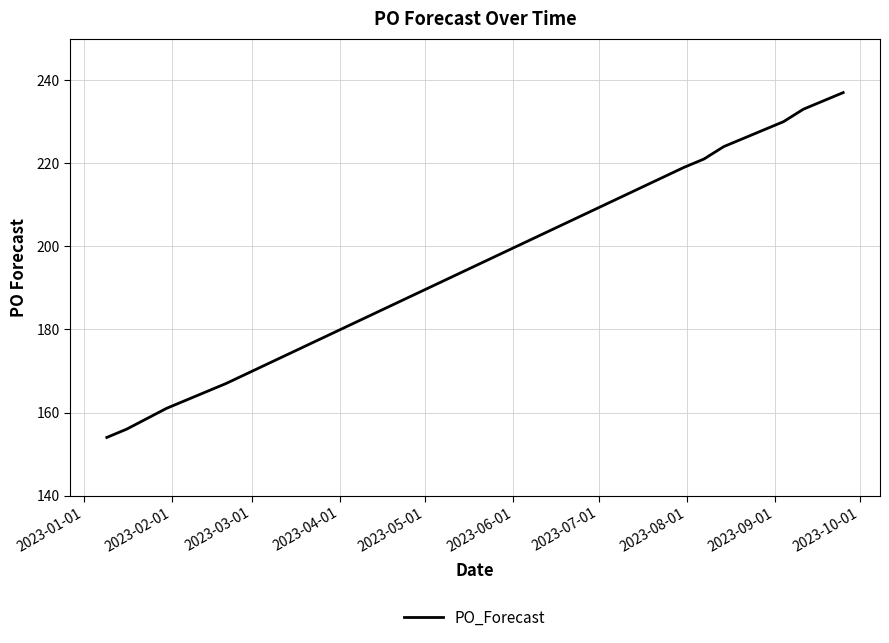

What is the minimum value shown in the chart?

154